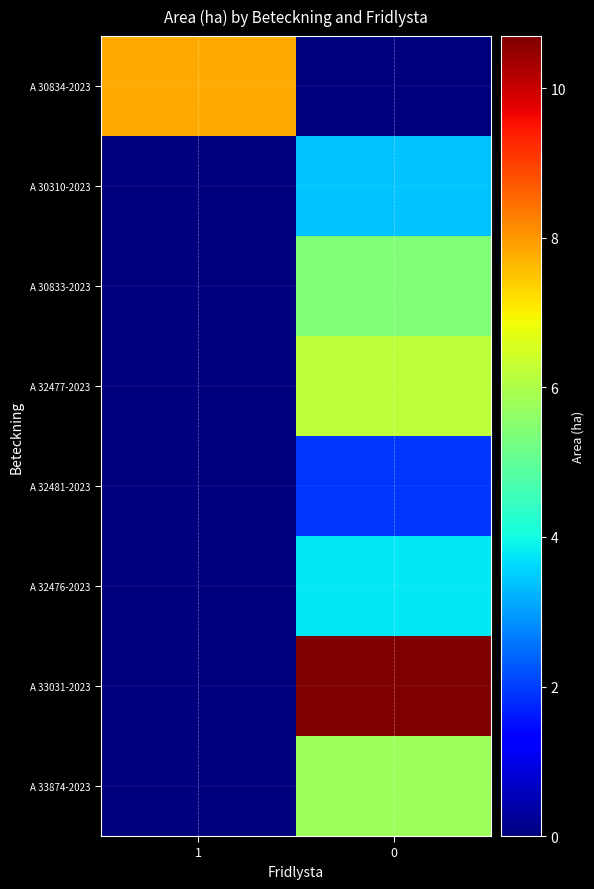

How many data points does each series have?

2